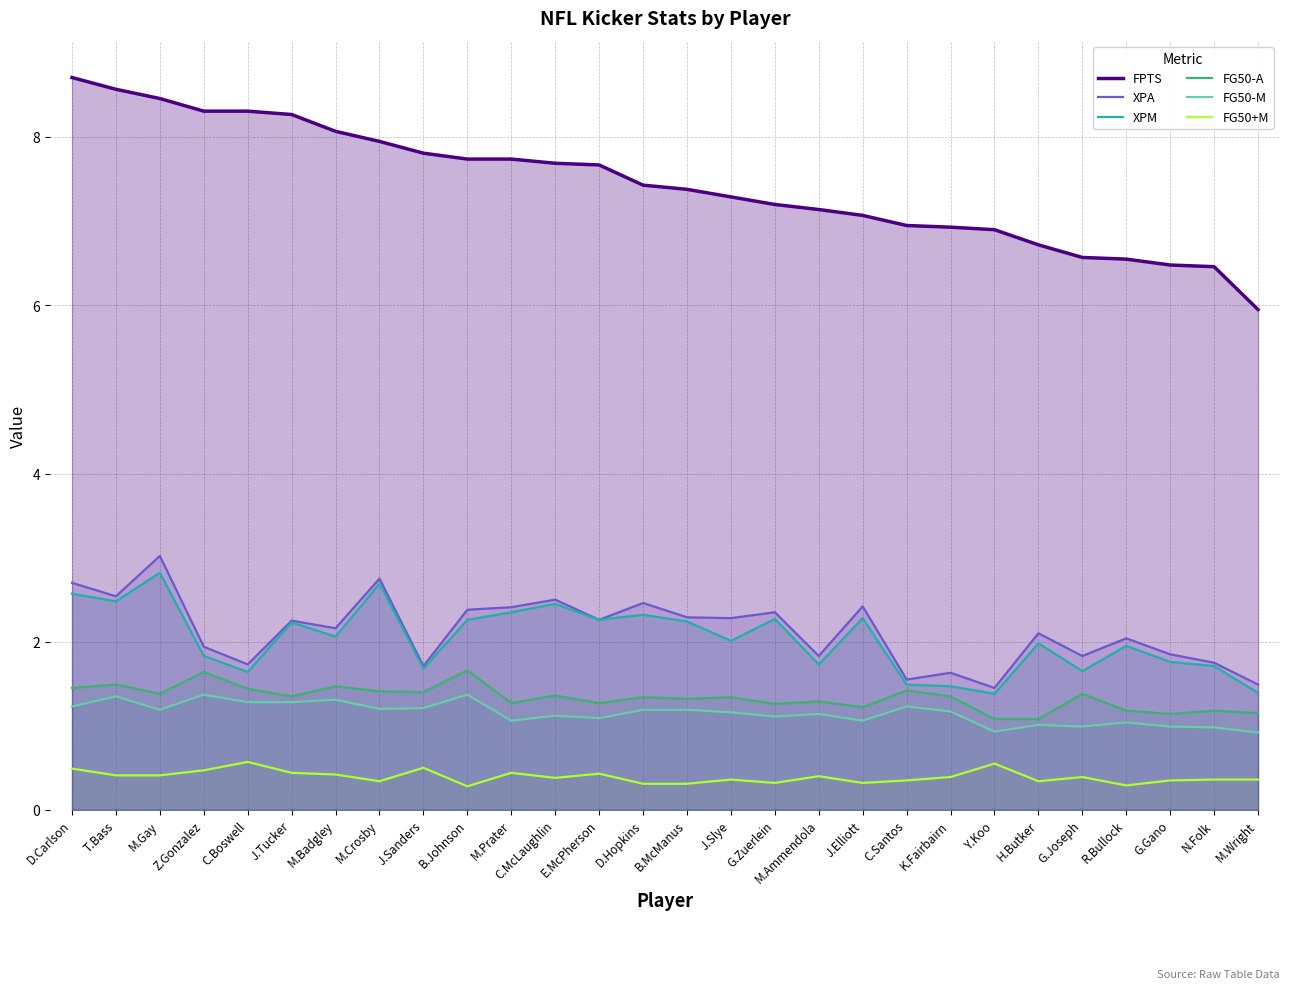

Does the chart display data point markers on the line(s)?

No